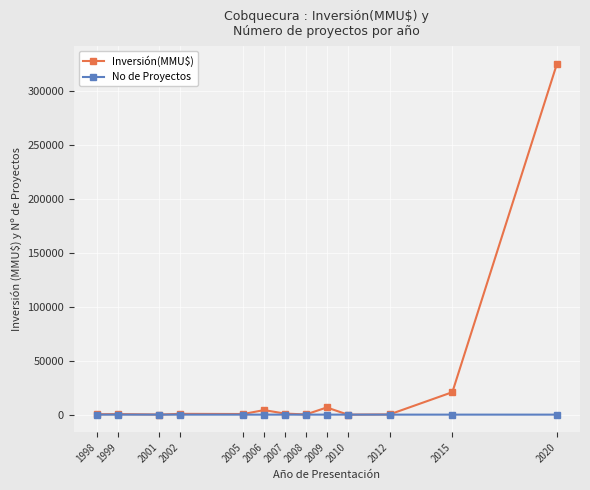

Where does the Inversión(MMU$) series first go above 570?

2002